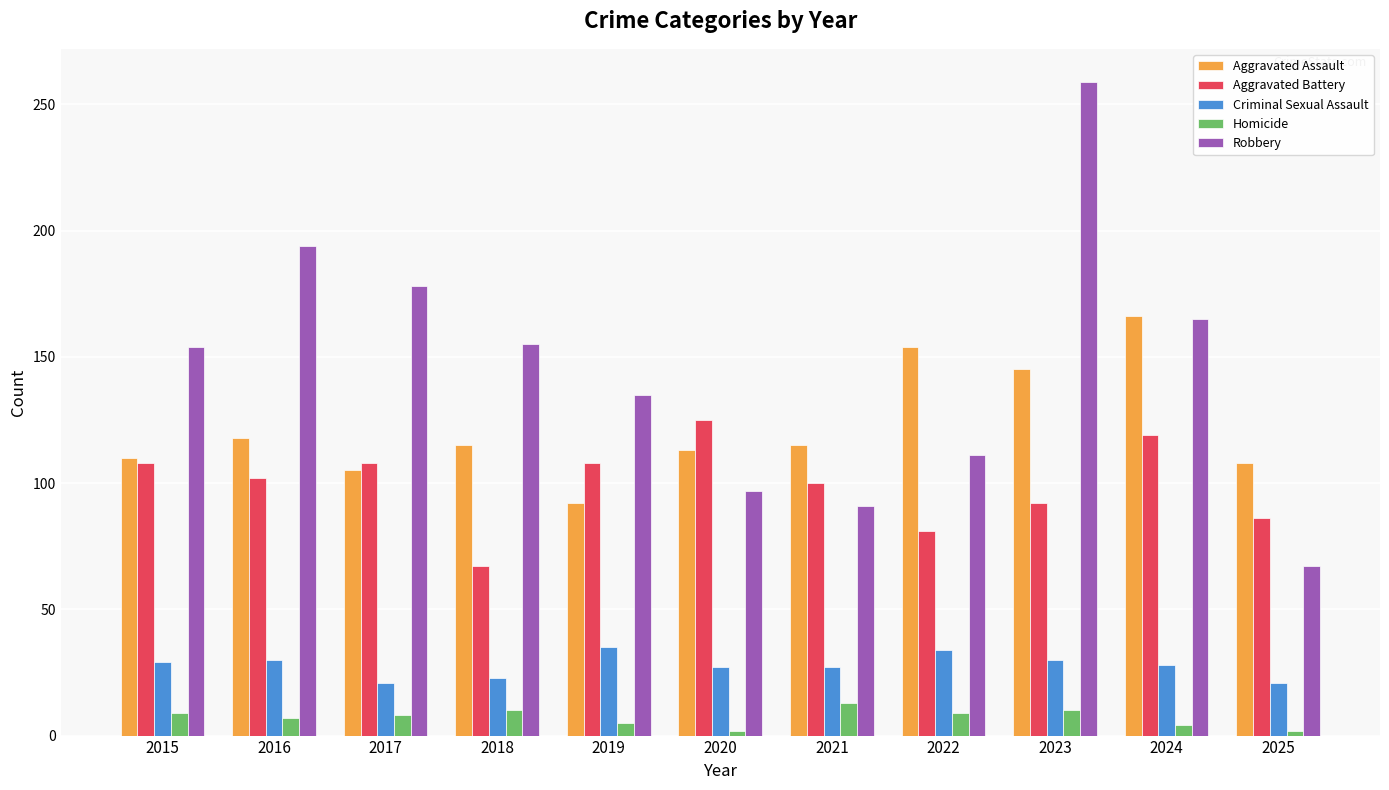

What is the sum of the Homicide values at 2018 and 2019?

15